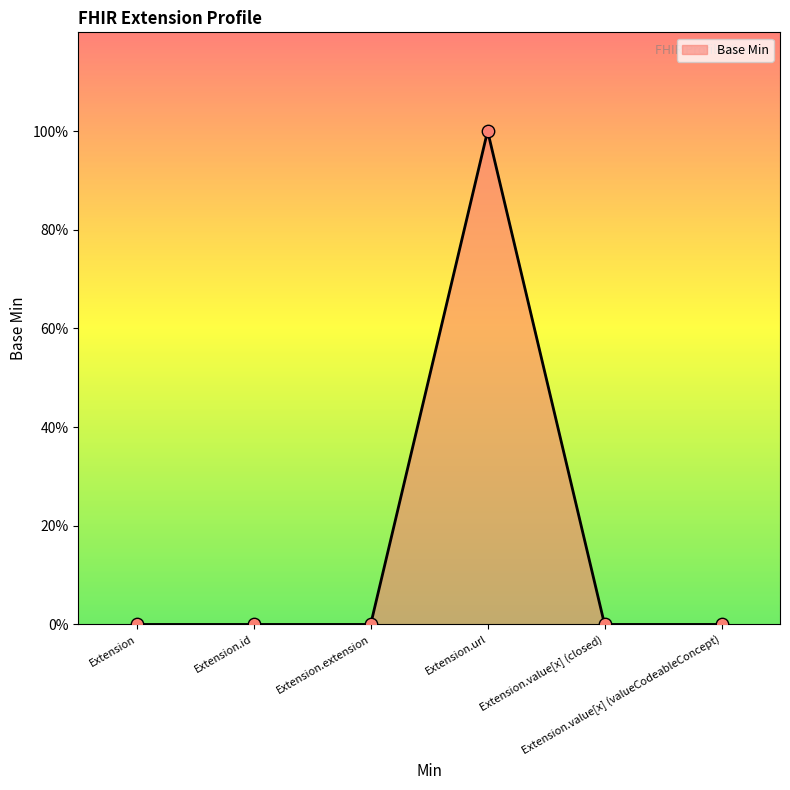

Between Extension.value[x] (closed) and Extension, which is larger?

Extension.value[x] (closed)